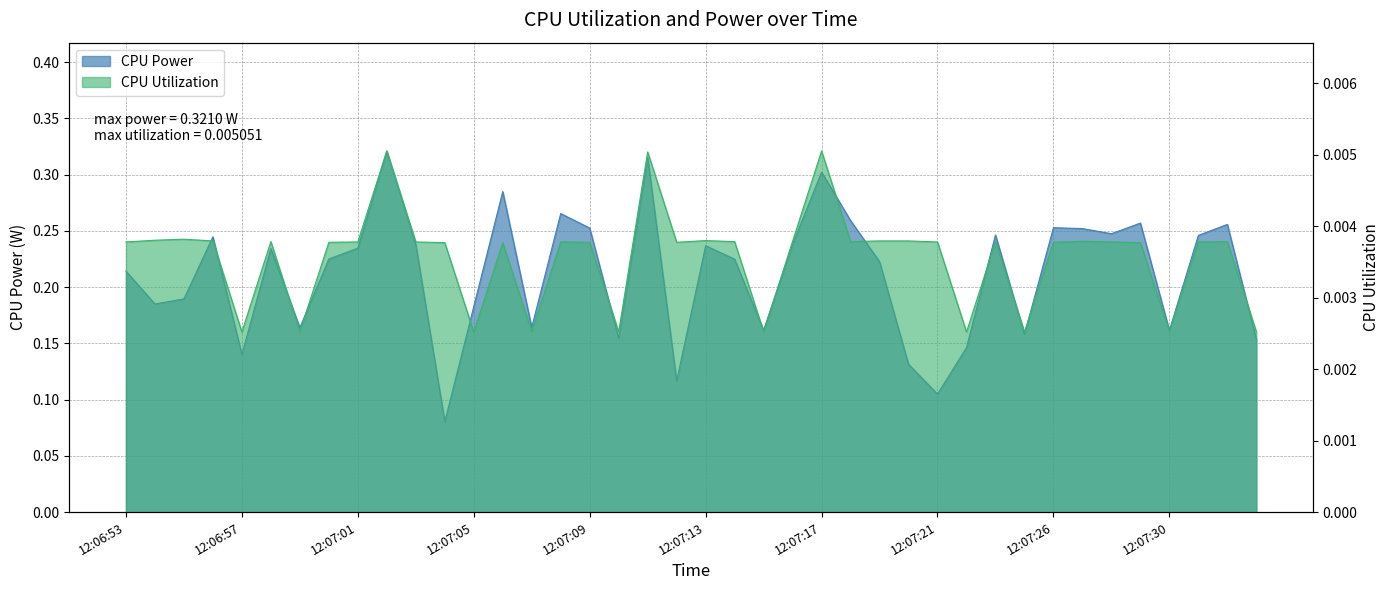

Rank the series at 12:07:33 from highest to lowest value.

CPU Power, CPU Utilization